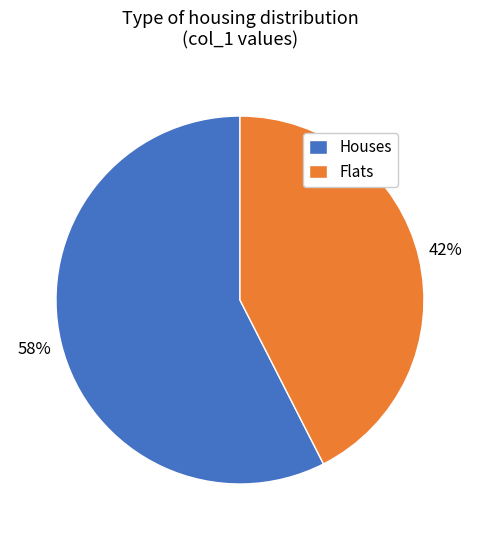

To the nearest percent, what is the combined percentage of Houses and Flats?

100%